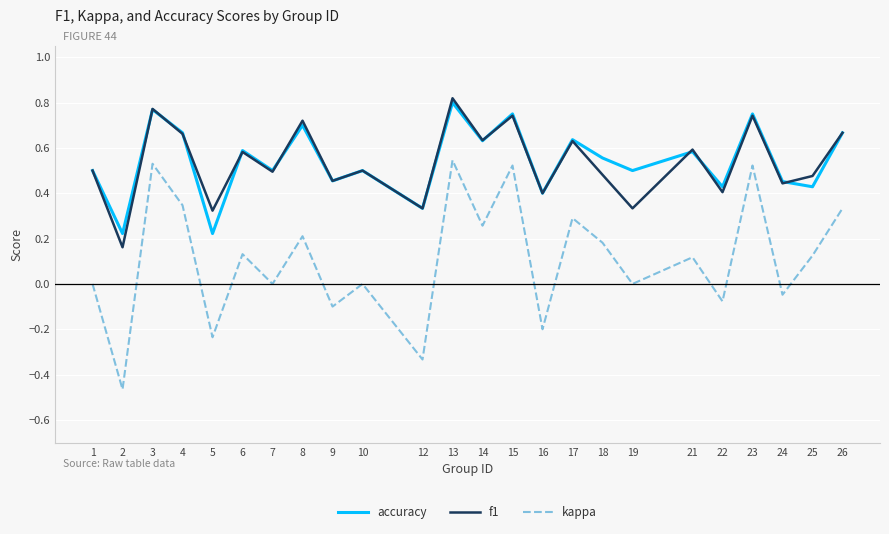

What is the total value across all series at 8?

1.6